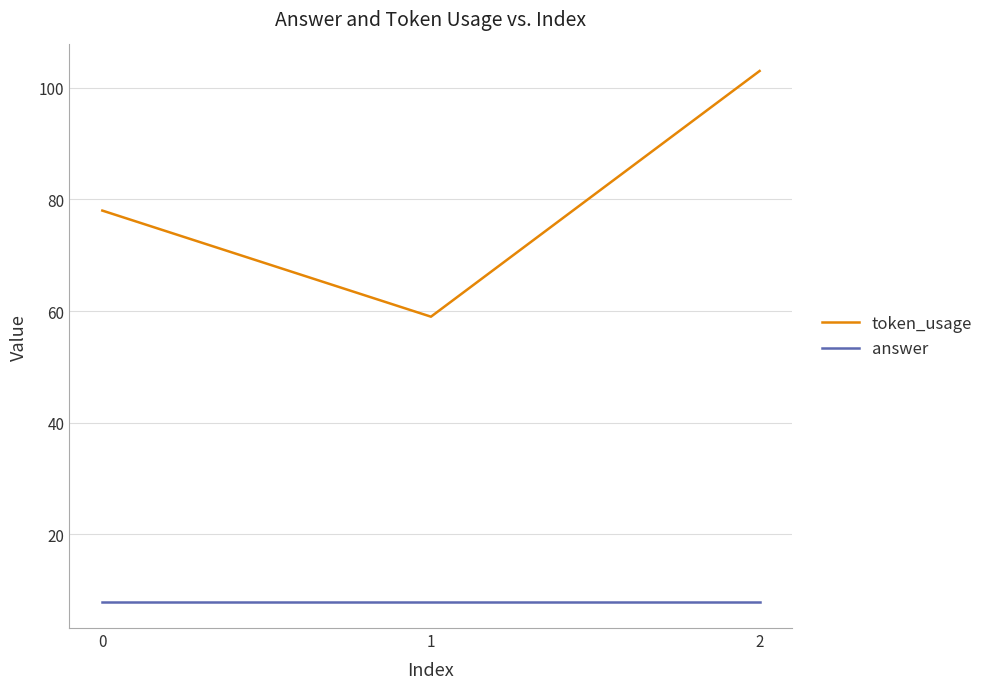

At which category is the sum across all series the highest?

2